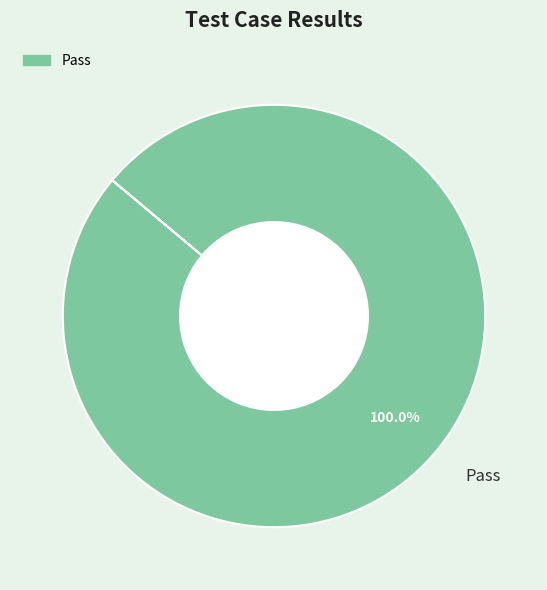

Rank the categories by value from lowest to highest.

Pass